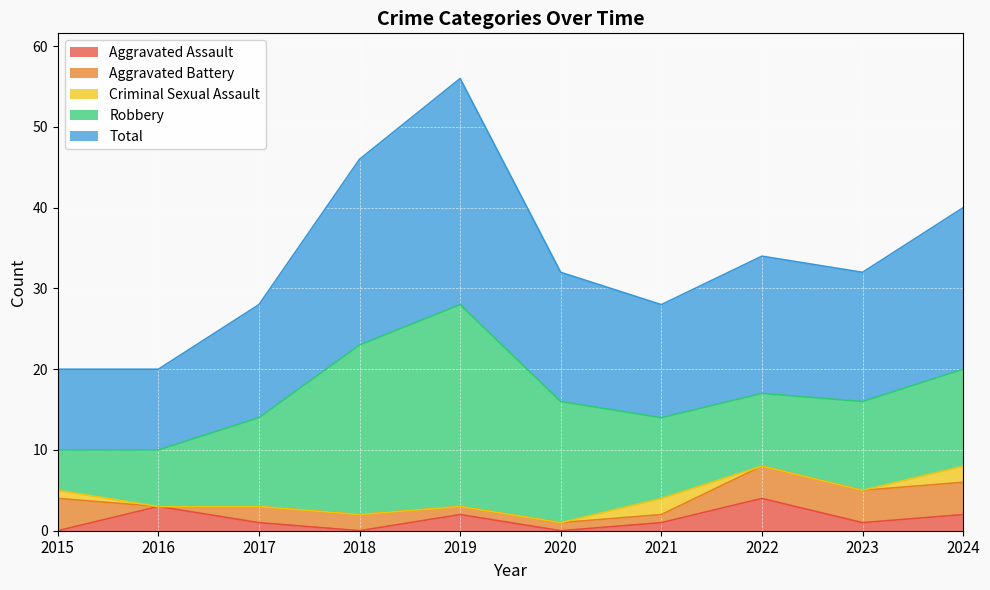

Does the chart display data point markers on the line(s)?

No